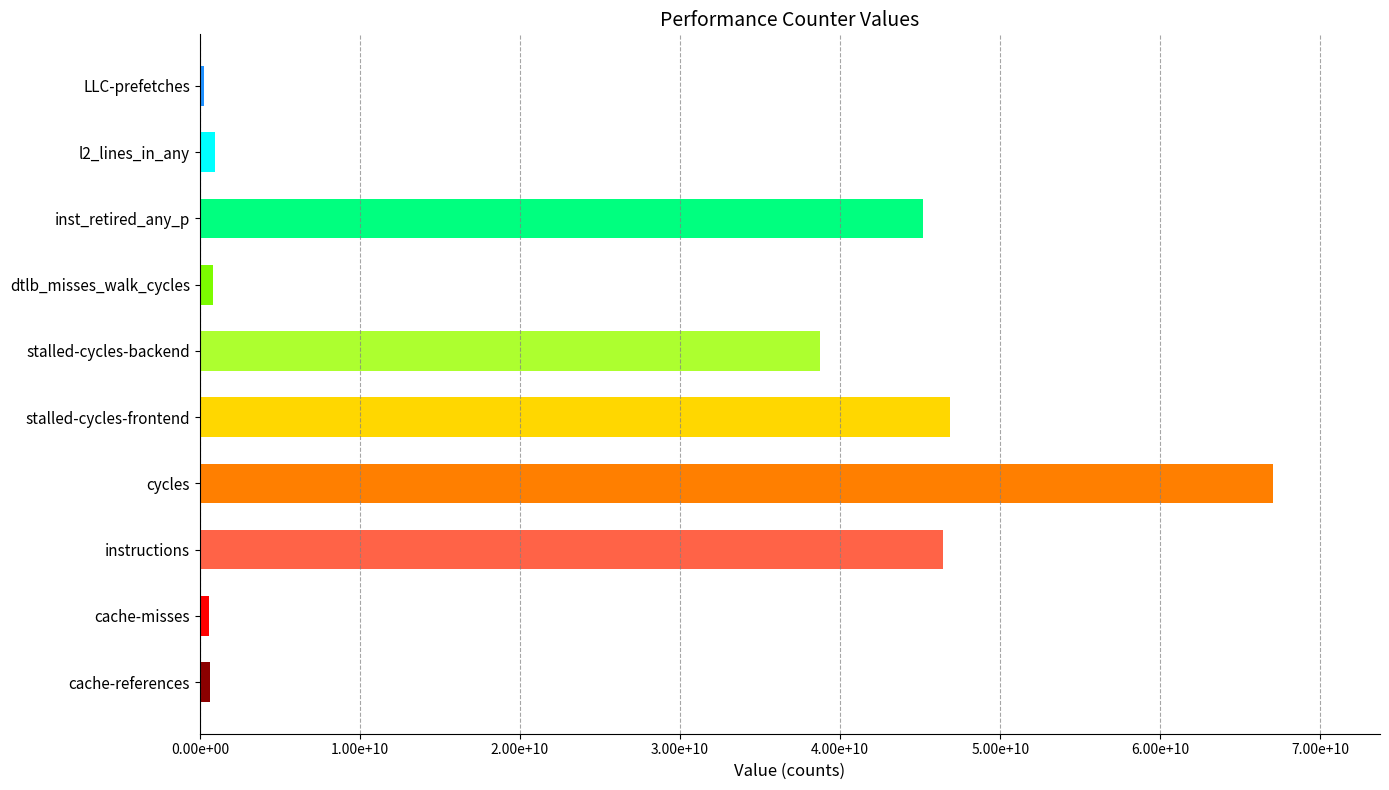

What is the difference between the values at cache-misses and cache-references?

88756451